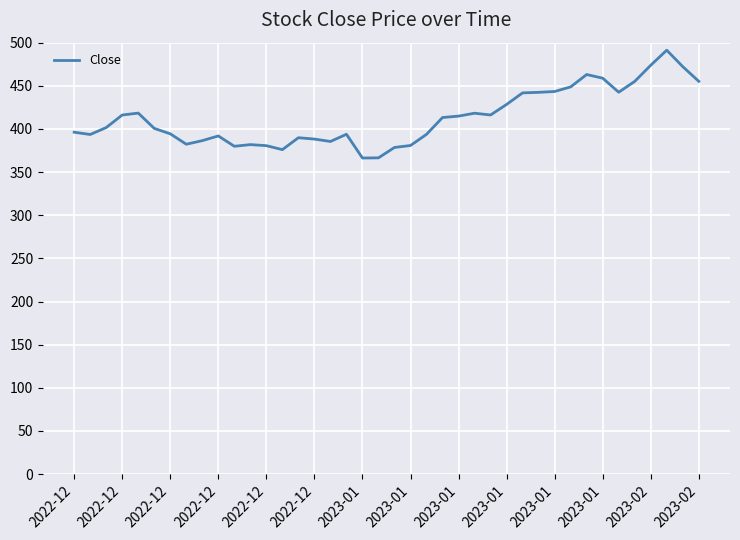

What is the maximum value shown in the chart?

491.3